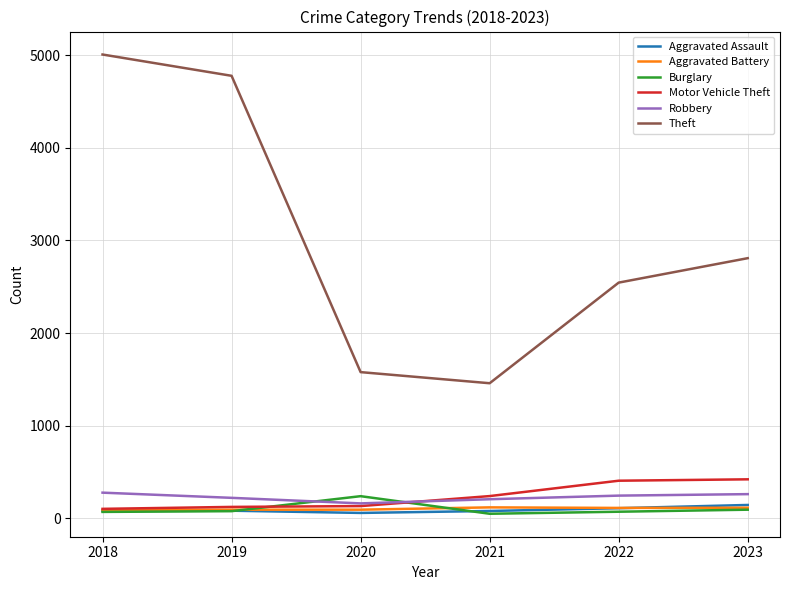

What is the spread (max minus min) of values at 2018?

4941